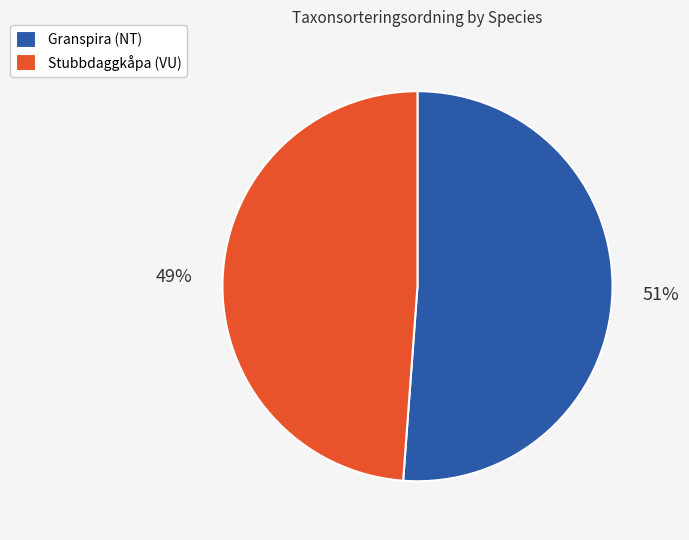

To the nearest percent, what is the difference between the largest and smallest slice percentages?

2%